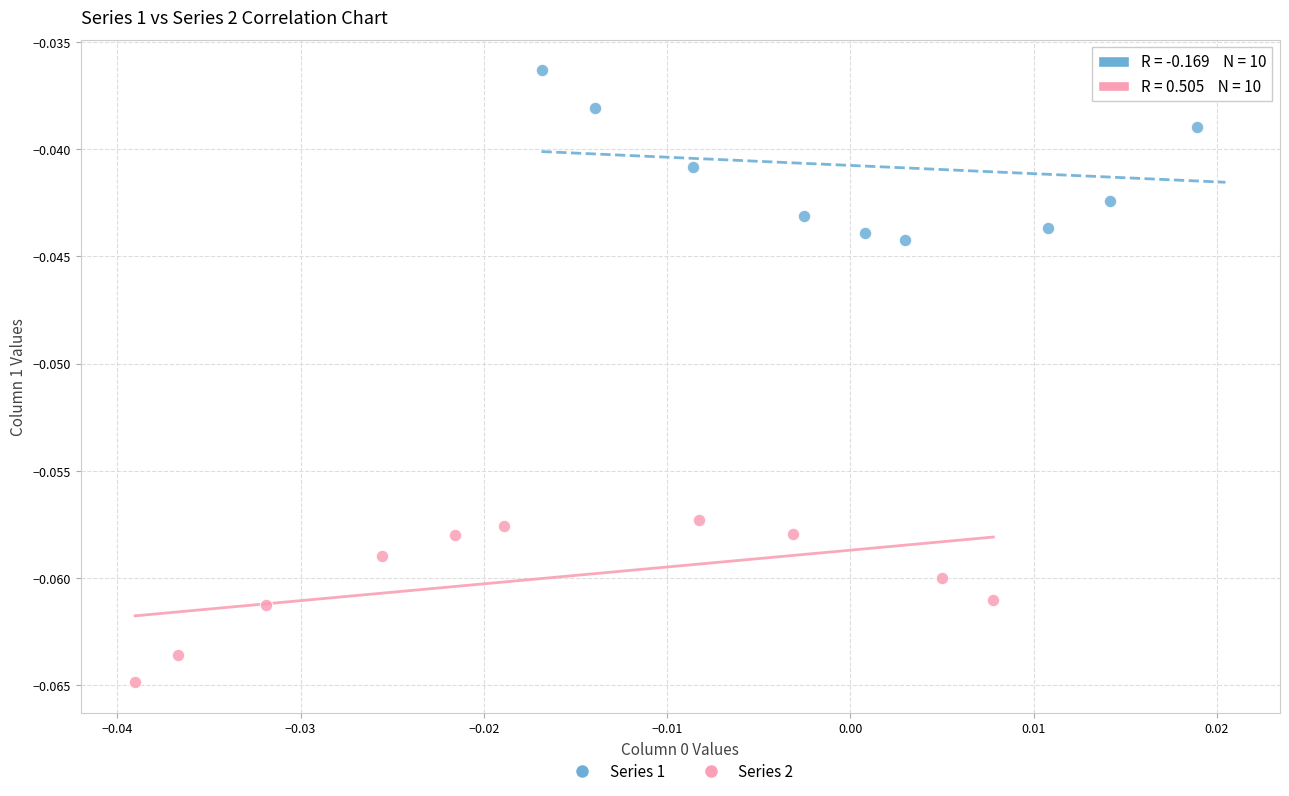

Which series reaches the maximum Y coordinate?

Series 1